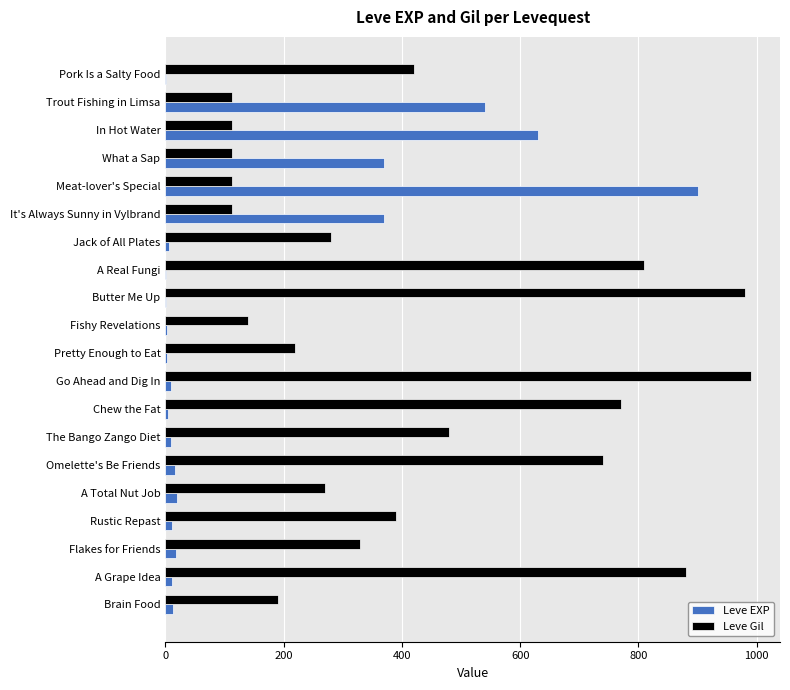

Count the number of categories in the chart.

20